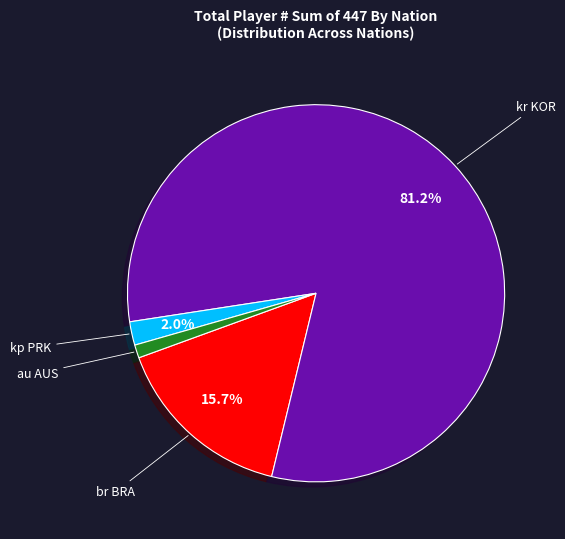

Does any single category account for the majority?

Yes